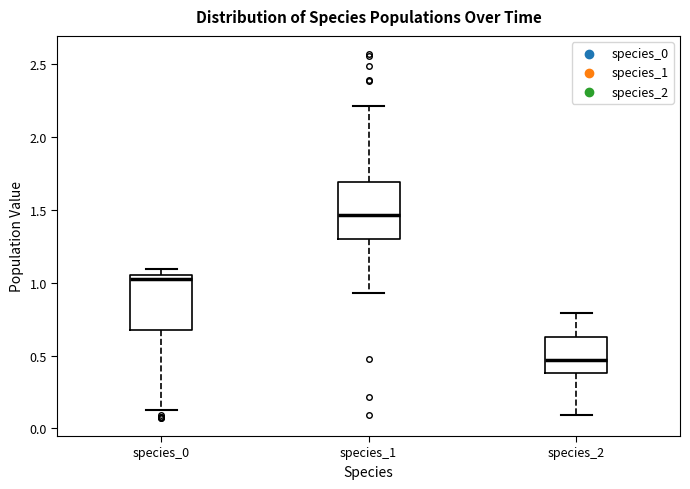

Where is the upper edge of the box for species_1 on the y-axis? The values are not printed on the chart, so give them approximately, as read against the axis.

1.70